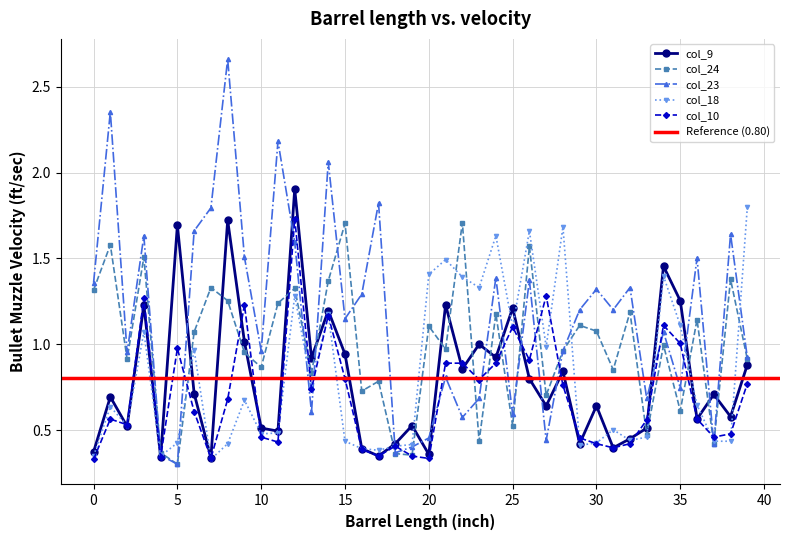

List the labels in order of col_23 value, largest first.

8, 1, 11, 14, 17, 7, 6, 38, 3, 12, 9, 36, 24, 26, 0, 32, 30, 16, 29, 31, 15, 34, 10, 28, 2, 39, 21, 35, 23, 33, 13, 25, 22, 20, 27, 37, 19, 18, 4, 5